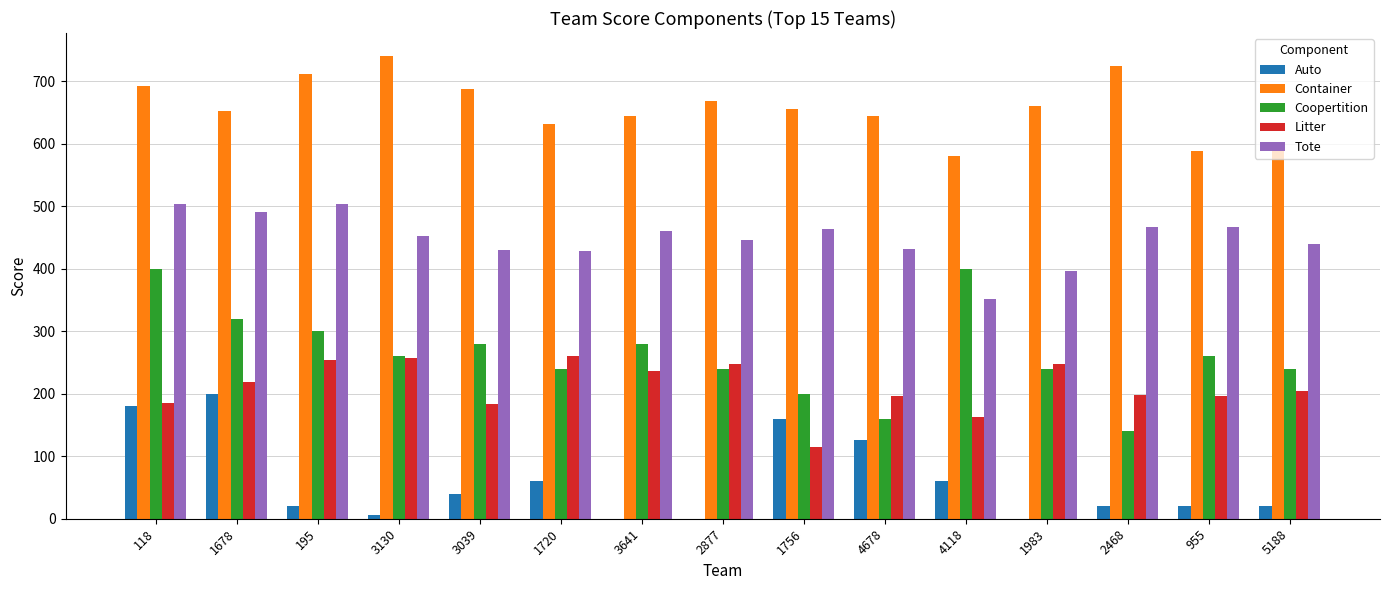

Is the value of Container at 4678 greater than the value of Tote at 1756?

Yes